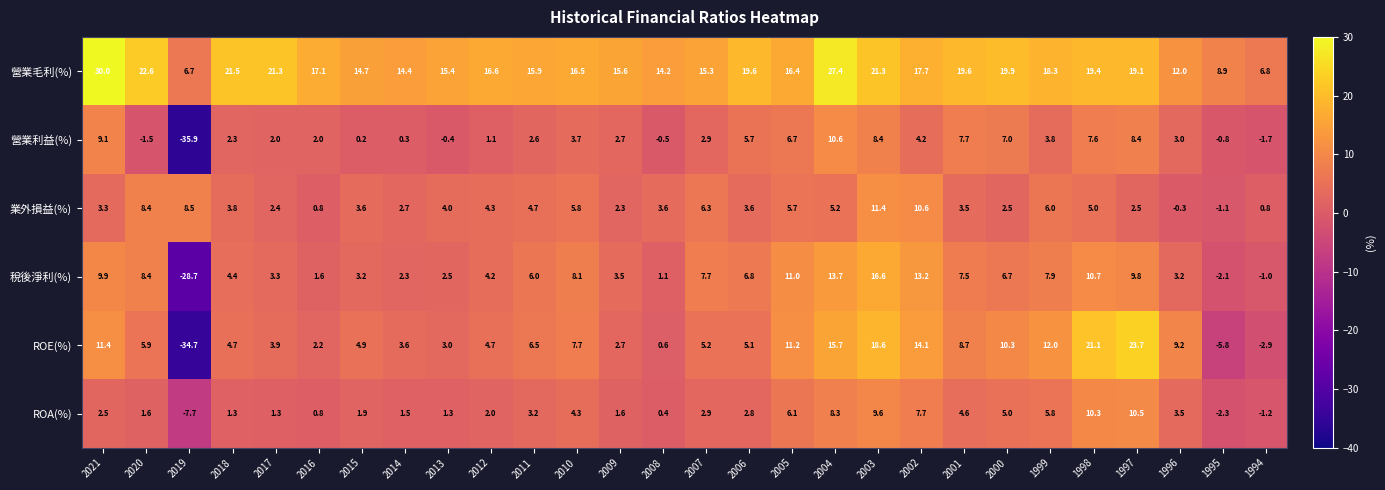

Which label corresponds to the smallest value in the chart?

2019